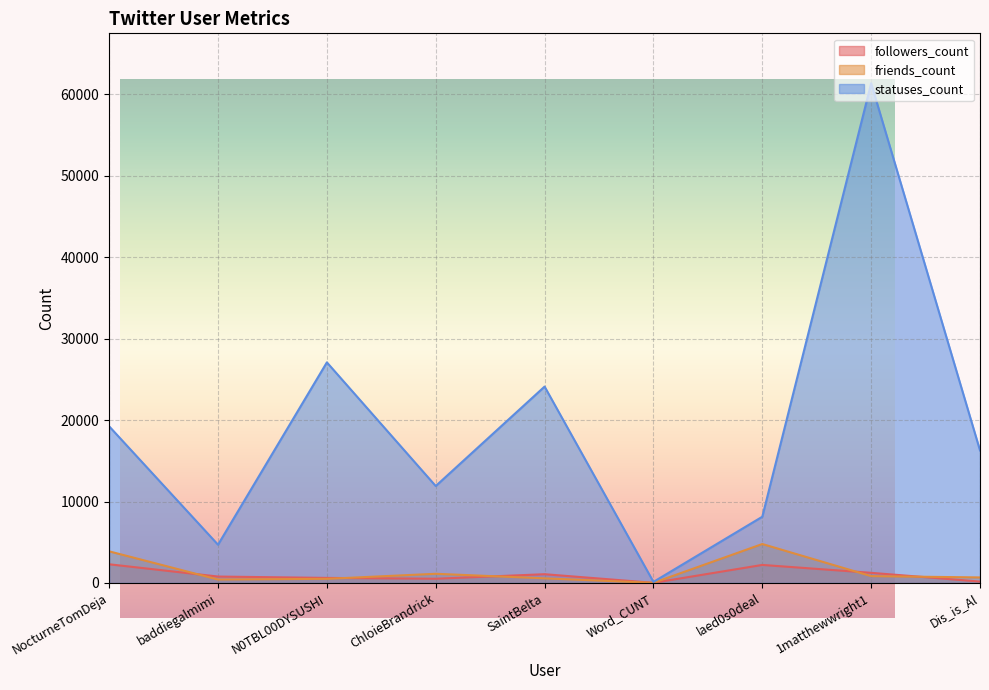

What is the greatest value displayed?

61343